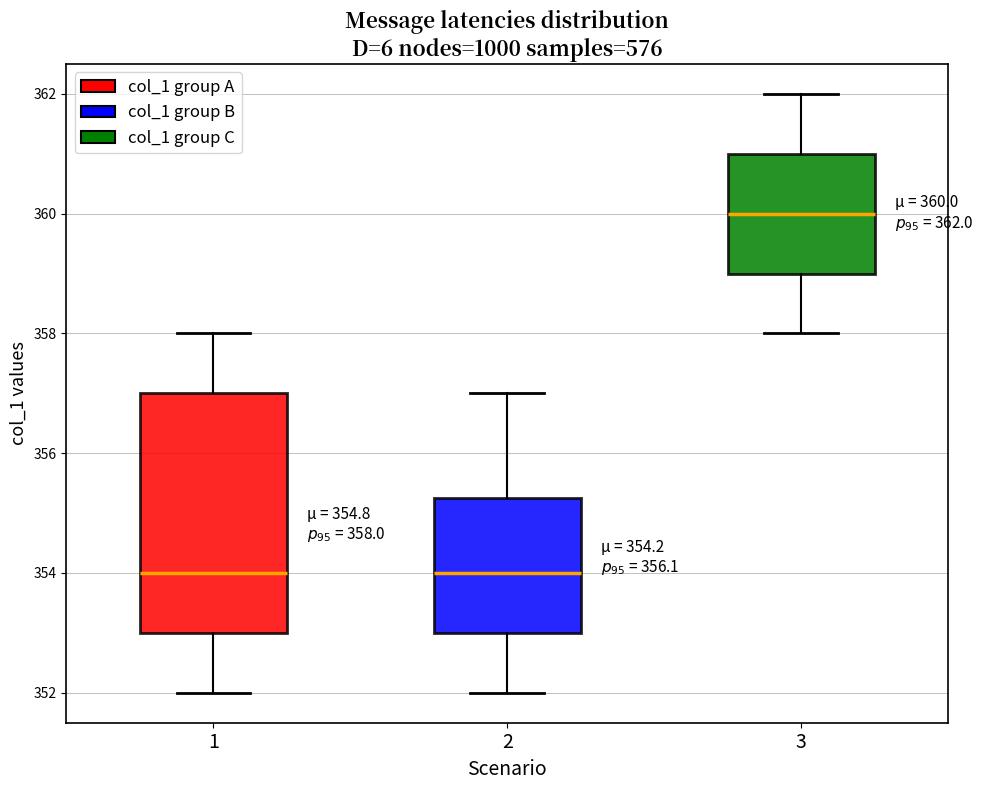

Which box is the tallest, from its lower edge to its upper edge?

1